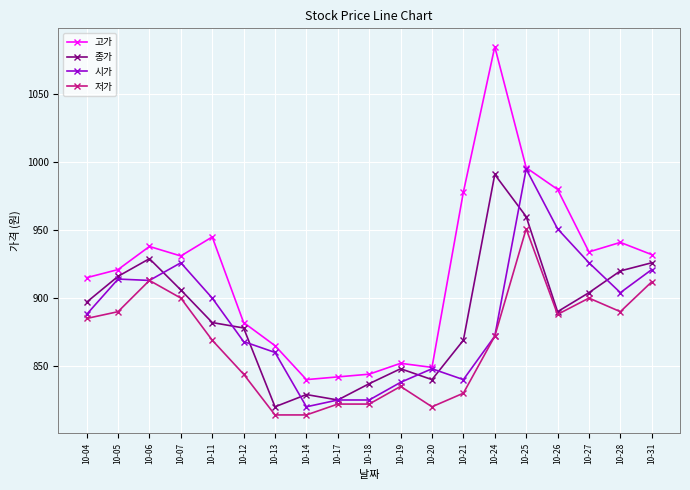

Is the value of 저가 at 10-14 greater than the value of 고가 at 10-31?

No